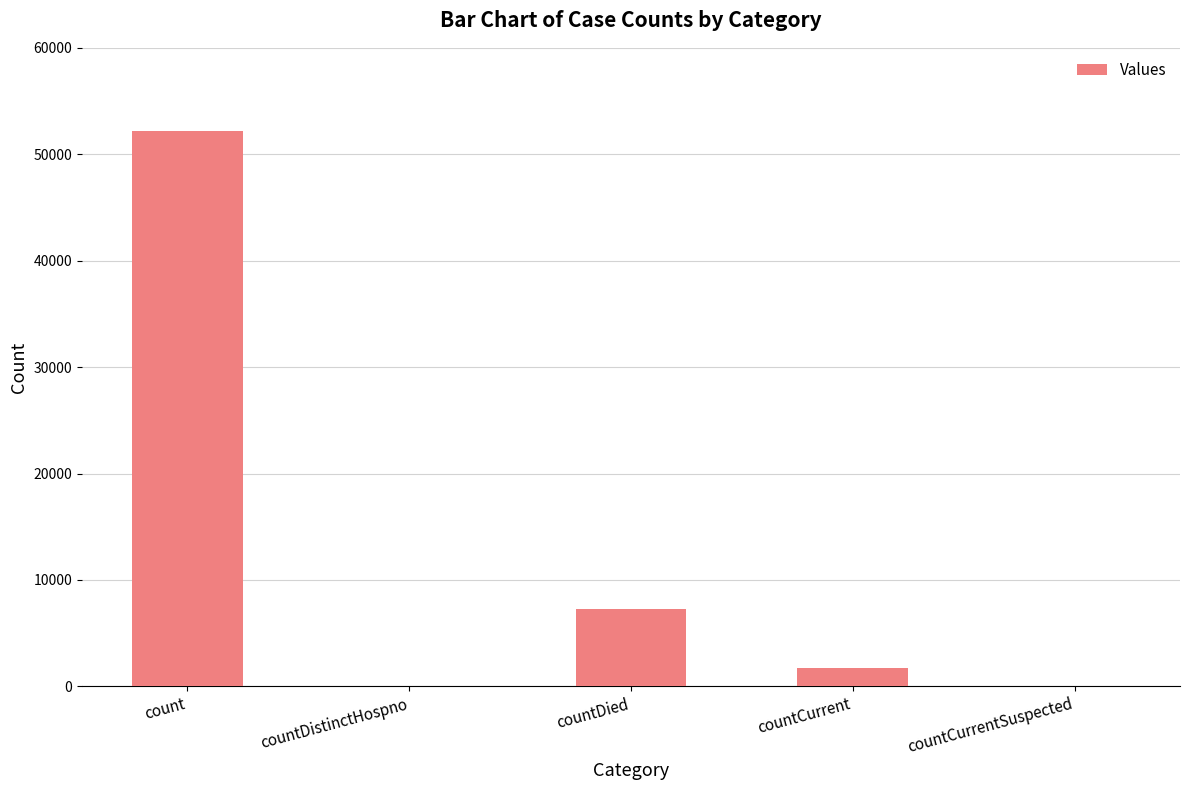

What is the sum of all values?

61162